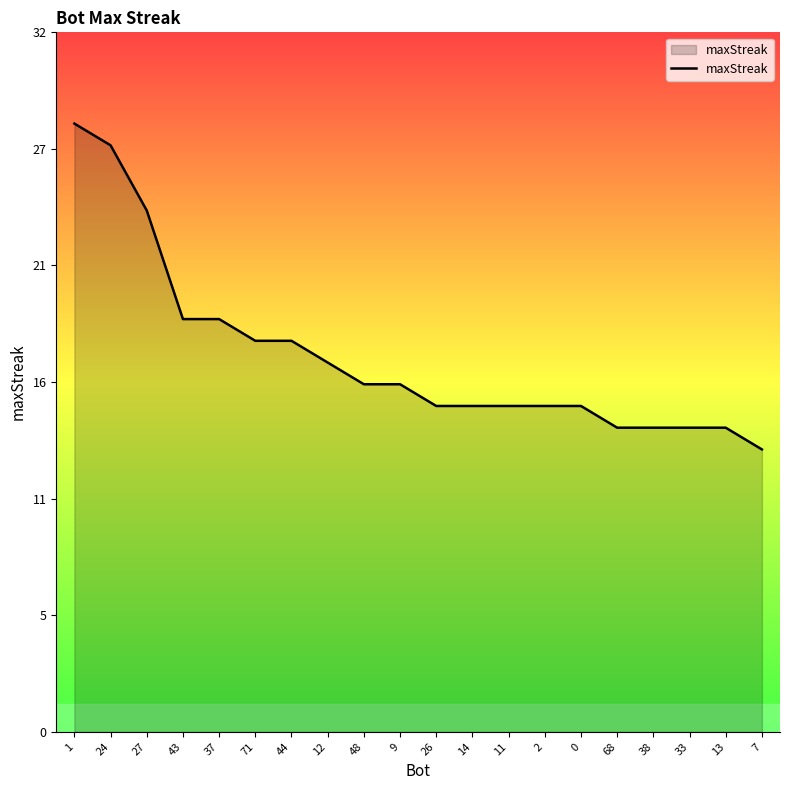

Is it true that the value at 12 is 17?

True